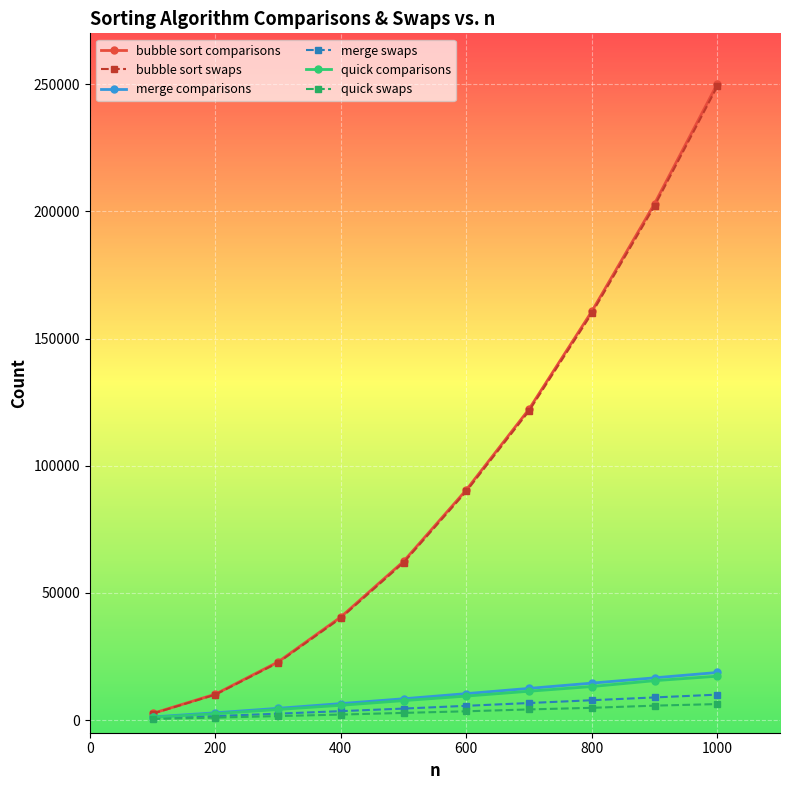

Which series has the largest range (max minus min)?

bubble sort comparisons